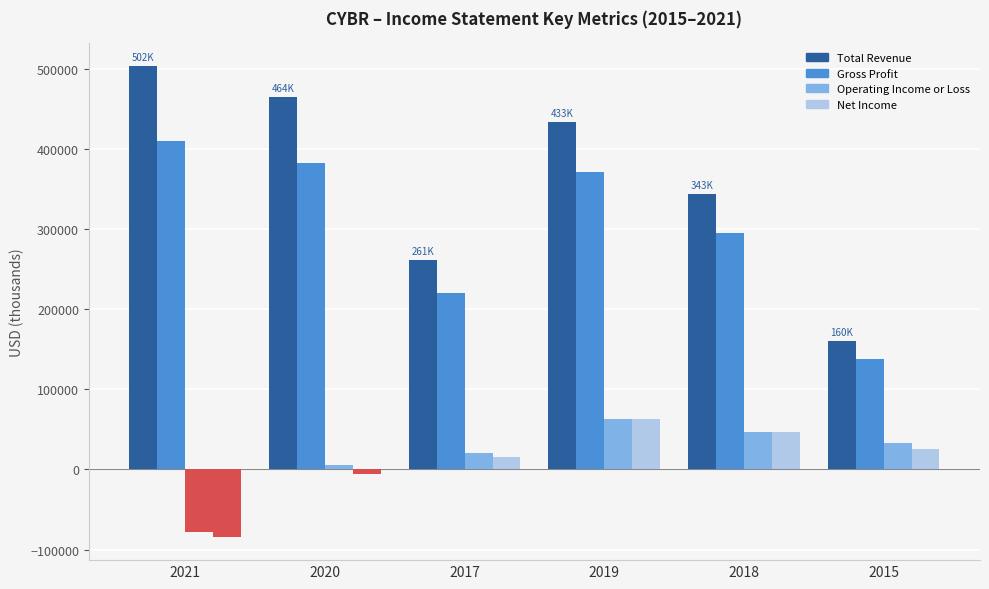

How many bars are there in total?

24